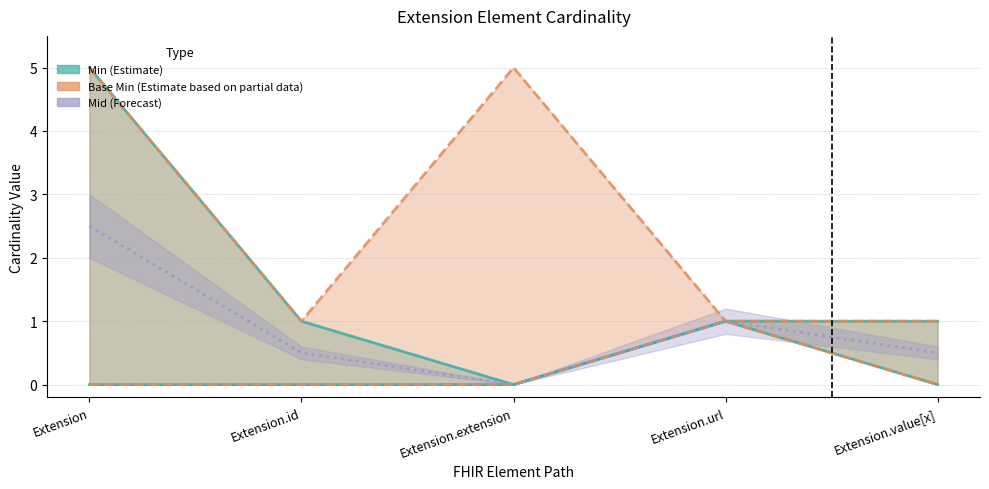

True or false: the data has more than 2 interior local peaks.

False